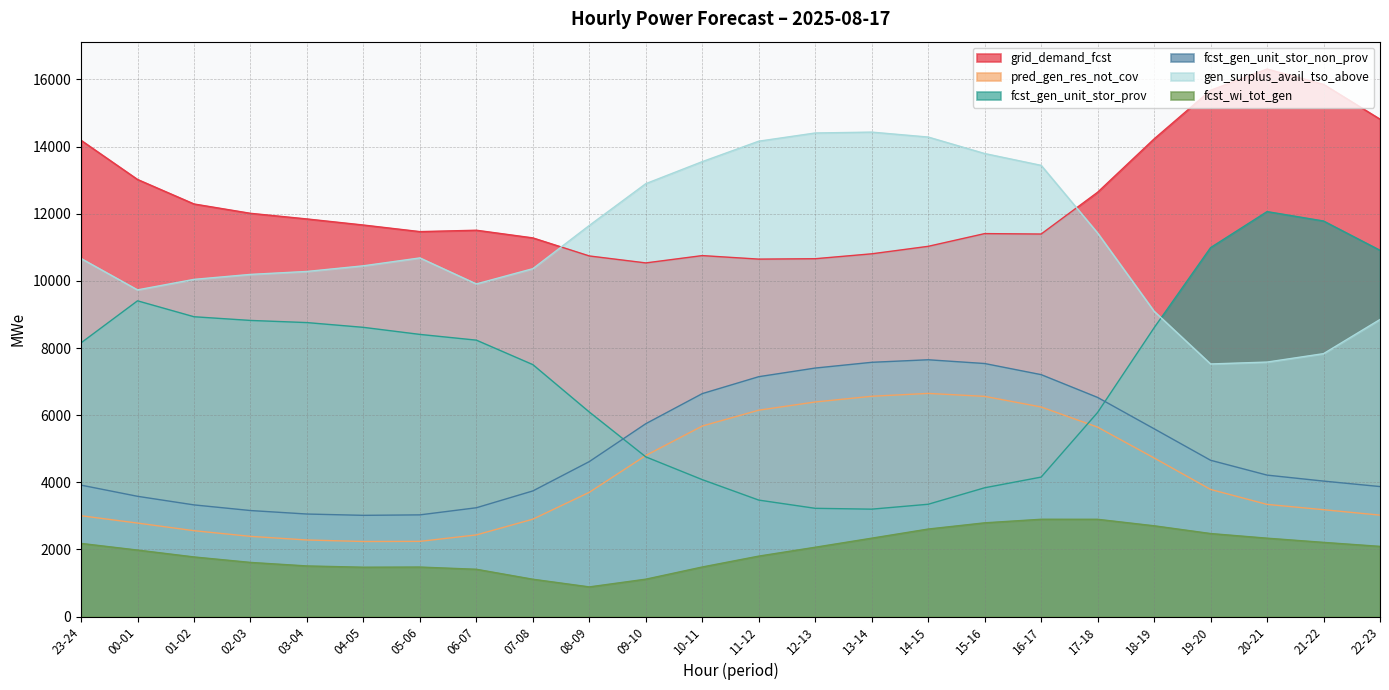

Reading left to right, transcribe all the data shown in this chart.

grid_demand_fcst: 14185	13019	12289	12011	11843	11662	11466	11507	11279	10741	10534	10752	10647	10659	10805	11028	11407	11394	12639	14226	15675	16307	15850	14814
pred_gen_res_not_cov: 3005	2787	2560	2391	2283	2238	2242	2434	2903	3703	4799	5677	6149	6393	6563	6648	6560	6244	5643	4726	3788	3343	3185	3023
fcst_gen_unit_stor_prov: 8153	9405	8931	8821	8757	8615	8405	8234	7505	6093	4758	4080	3471	3226	3201	3347	3838	4156	6081	8602	10989	12062	11782	10910
fcst_gen_unit_stor_non_prov: 3917	3584	3328	3160	3056	3017	3031	3243	3744	4618	5746	6642	7146	7403	7574	7650	7538	7207	6528	5595	4657	4215	4037	3874
gen_surplus_avail_tso_above: 10666	9731	10044	10192	10280	10448	10683	9908	10363	11650	12894	13550	14159	14403	14429	14282	13791	13439	11424	9095	7525	7581	7832	8850
fcst_wi_tot_gen: 2181	1983	1778	1615	1510	1472	1477	1411	1114	886	1116	1479	1803	2067	2337	2609	2794	2900	2899	2706	2475	2337	2212	2093